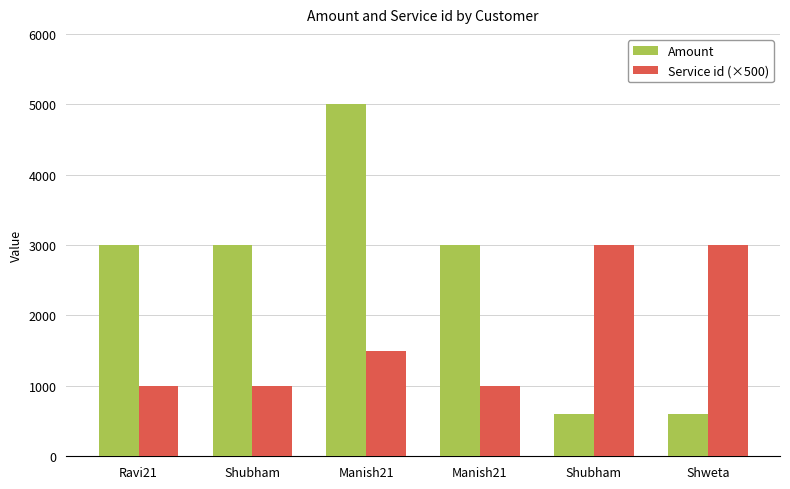

What is the spread (max minus min) of values at Shweta?

2400